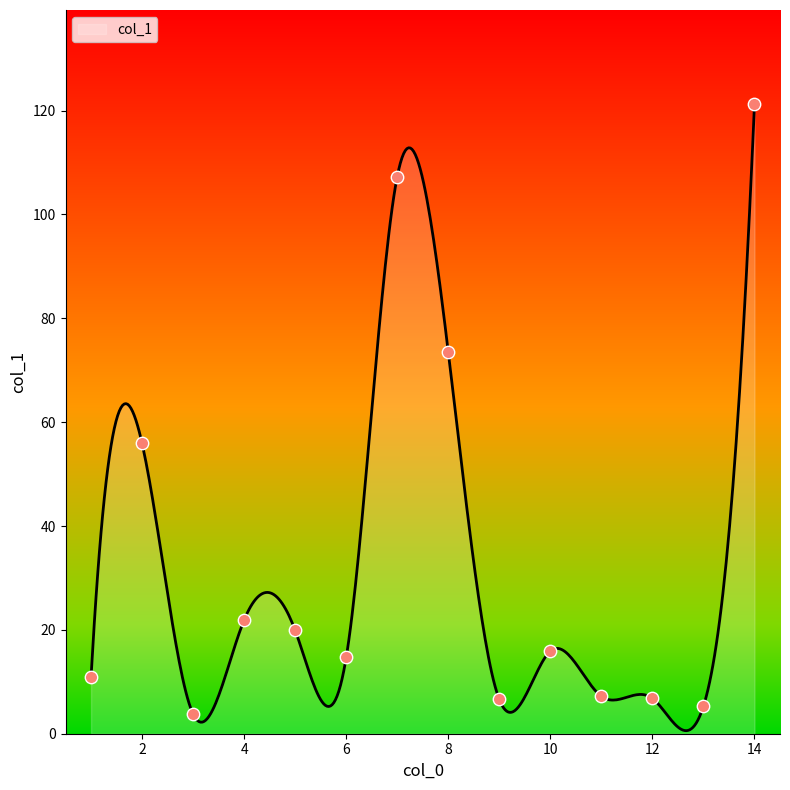

What is the ratio of the value at 6 to the value at 9?

2.2